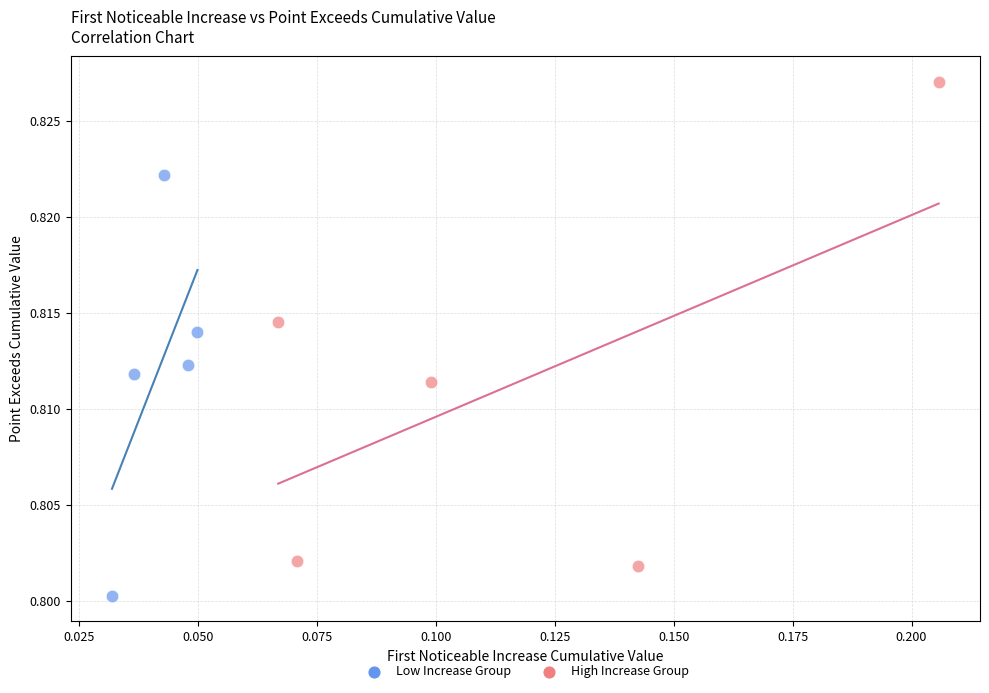

Which series has the widest spread of Y values?

High Increase Group